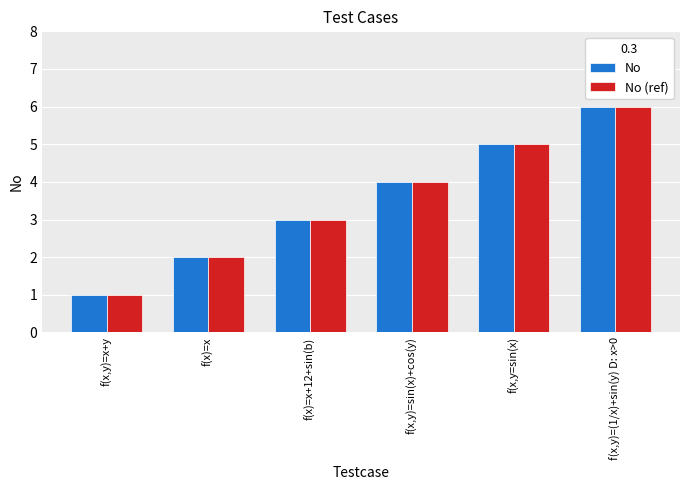

Is it true that No (ref) equals 3 at f(x)=x+12+sin(b)?

True